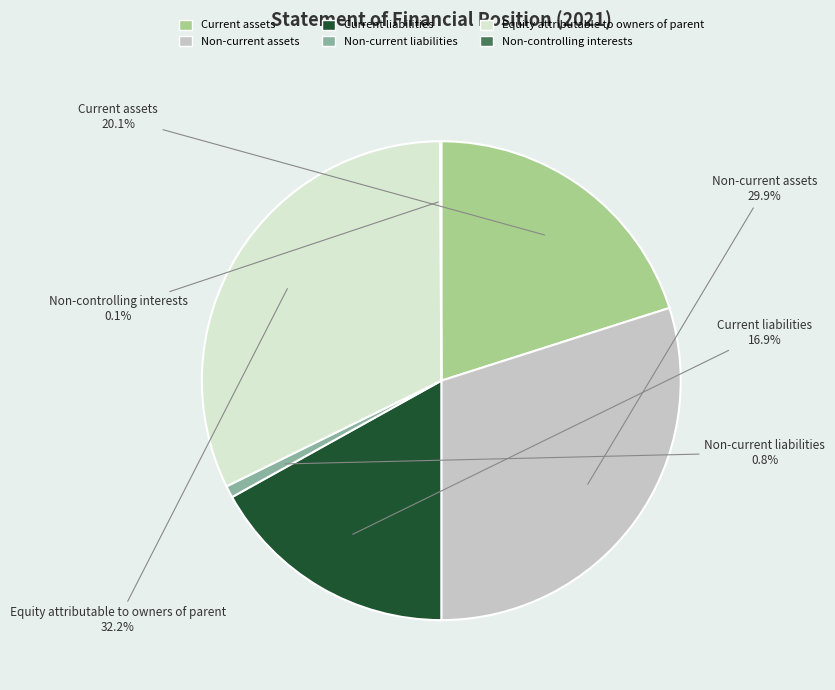

To the nearest percent, what percentage of the pie is Non-current assets?

30%